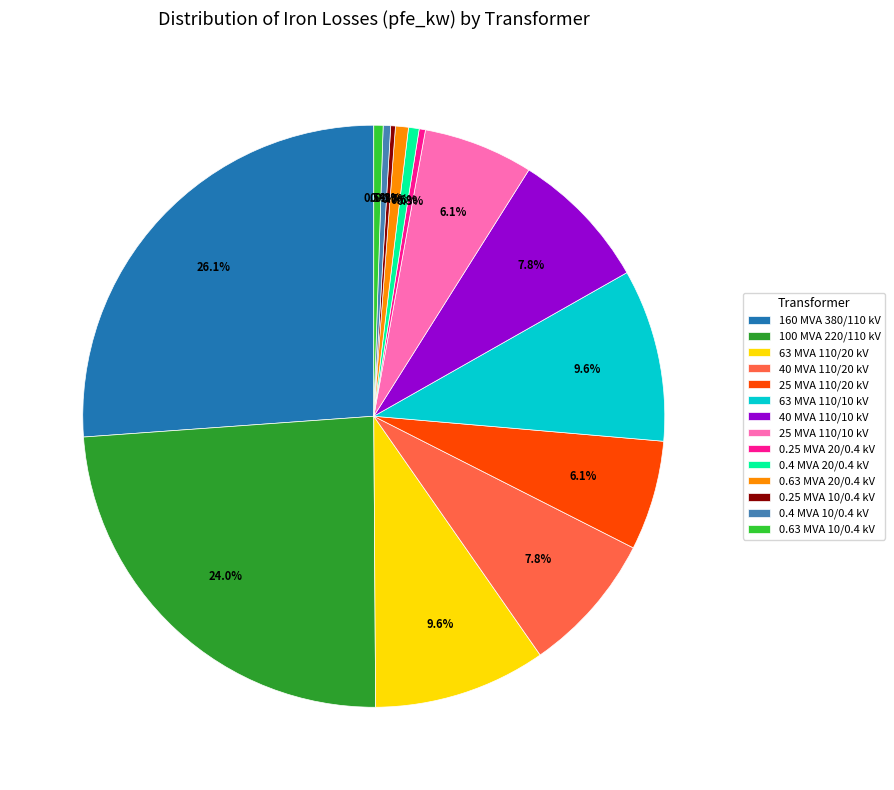

Is it true that 0.4 MVA 20/0.4 kV is 13% of the pie?

False